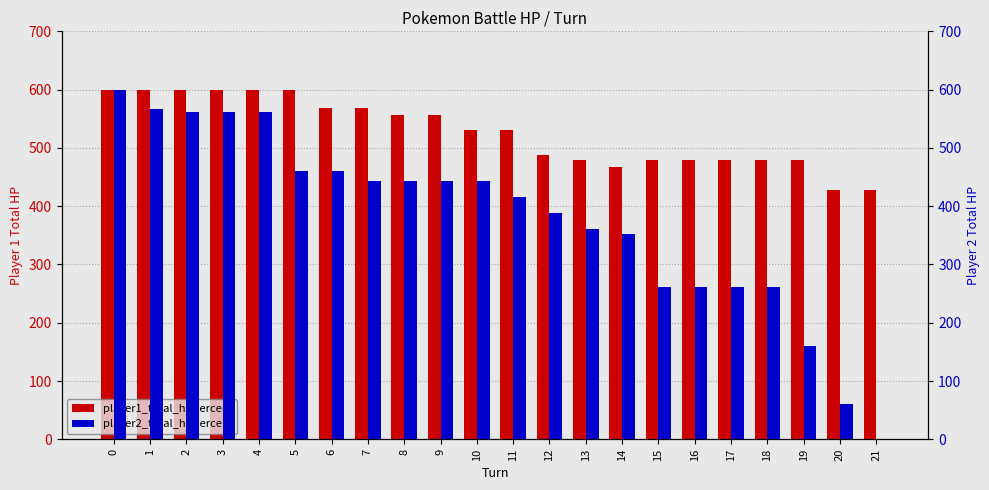

Reading left to right, transcribe all the data shown in this chart.

player1_total_hpPercent: 600	600	600	600	600	600	569	569	557	557	530	530	488	479	467	479	479	479	479	479	427	427
player2_total_hpPercent: 600	567	561	561	561	461	461	443	443	443	443	415	389	361	352	261	261	261	261	161	61	0